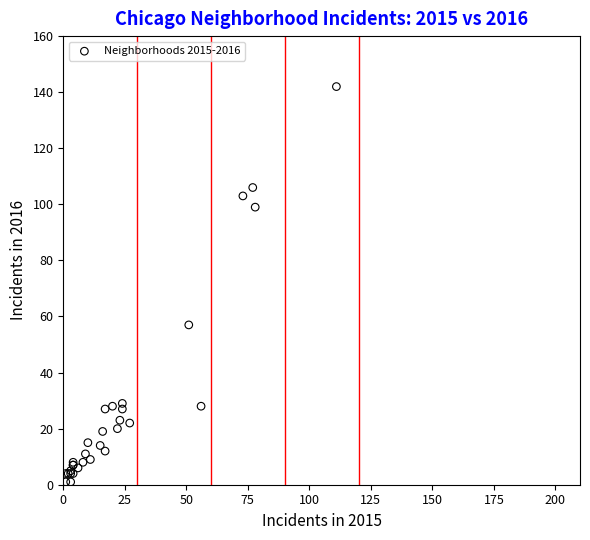

What Y value in the scatter plot is closest to 71?

57